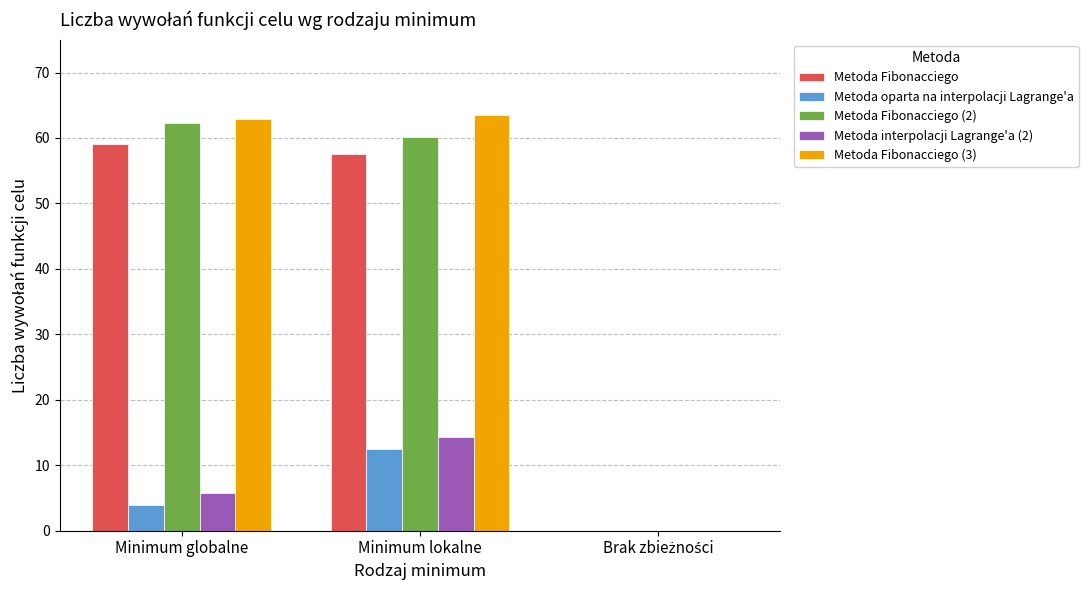

What is the maximum value shown in the chart?

63.5